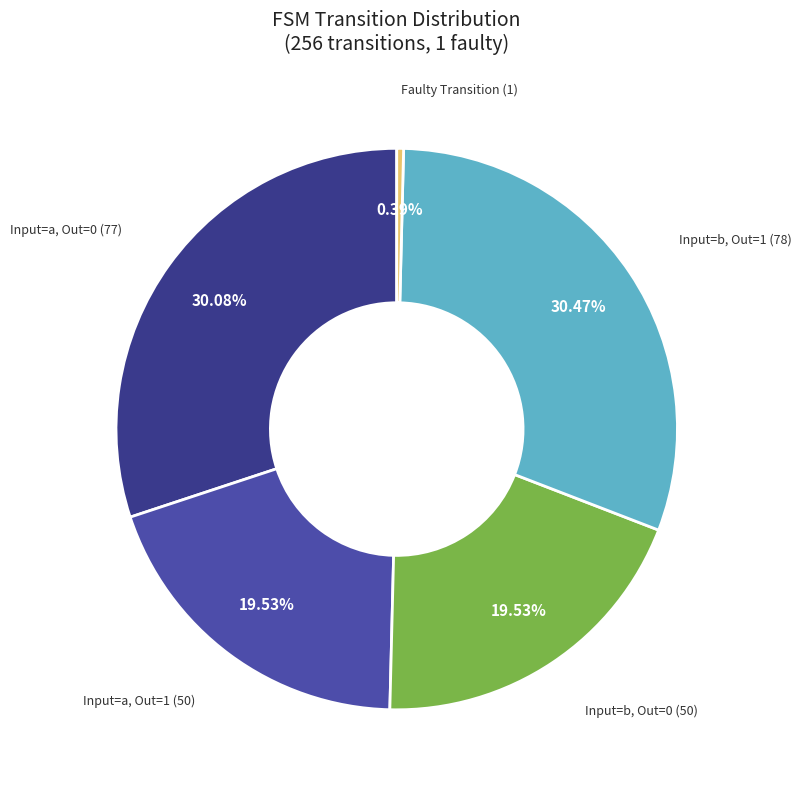

Do Input=a, Out=1 and Input=b, Out=0 together represent more than half of the pie?

No